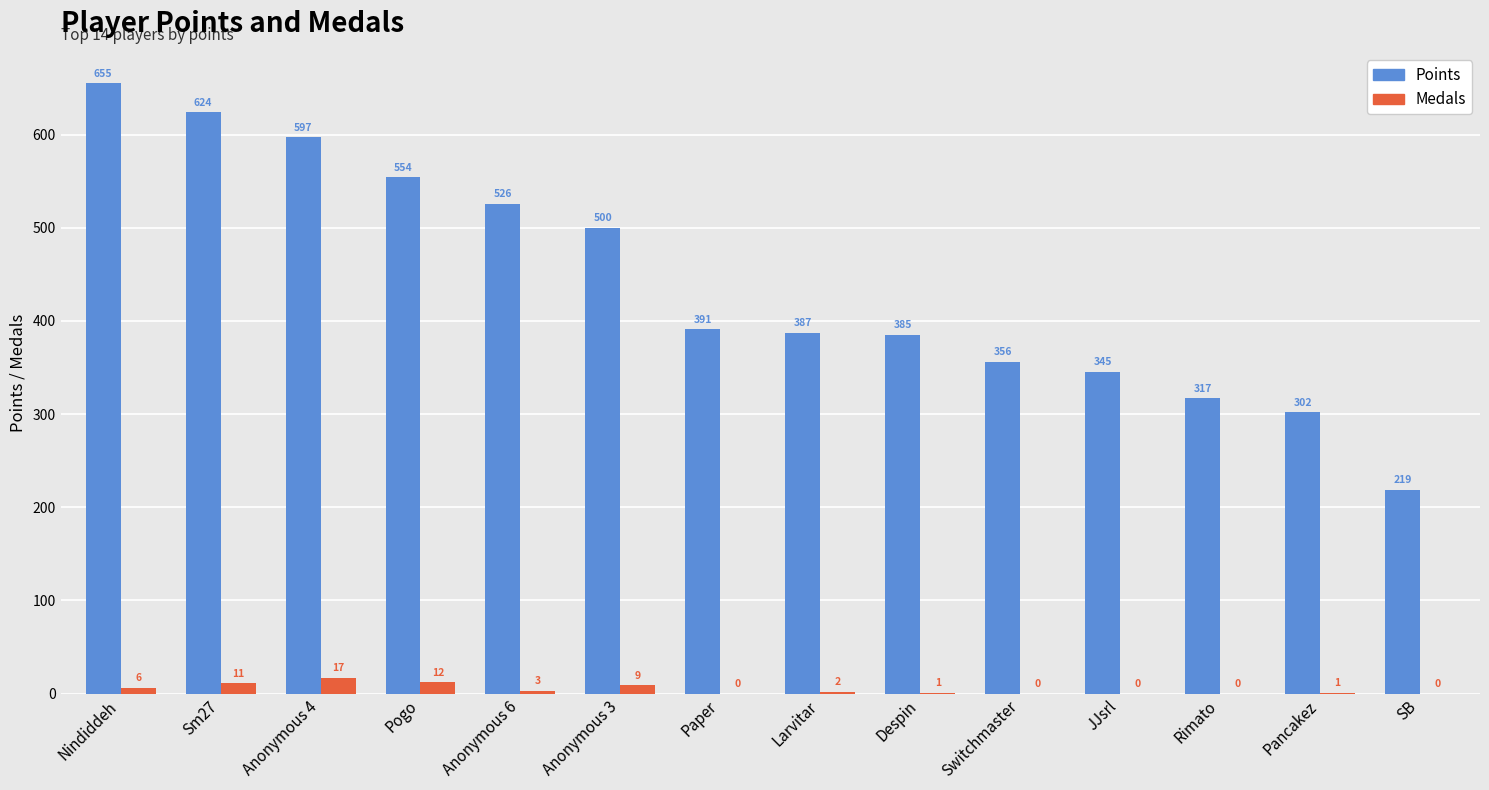

At which label does Points first exceed 391?

Nindiddeh